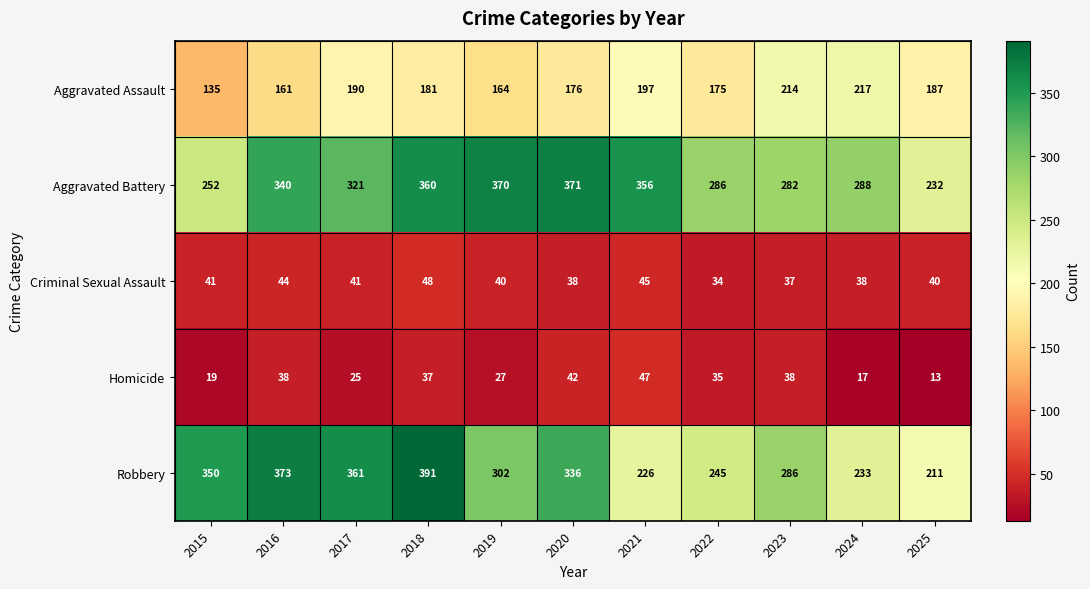

True or false: Robbery has a value of 527 at 2016.

False